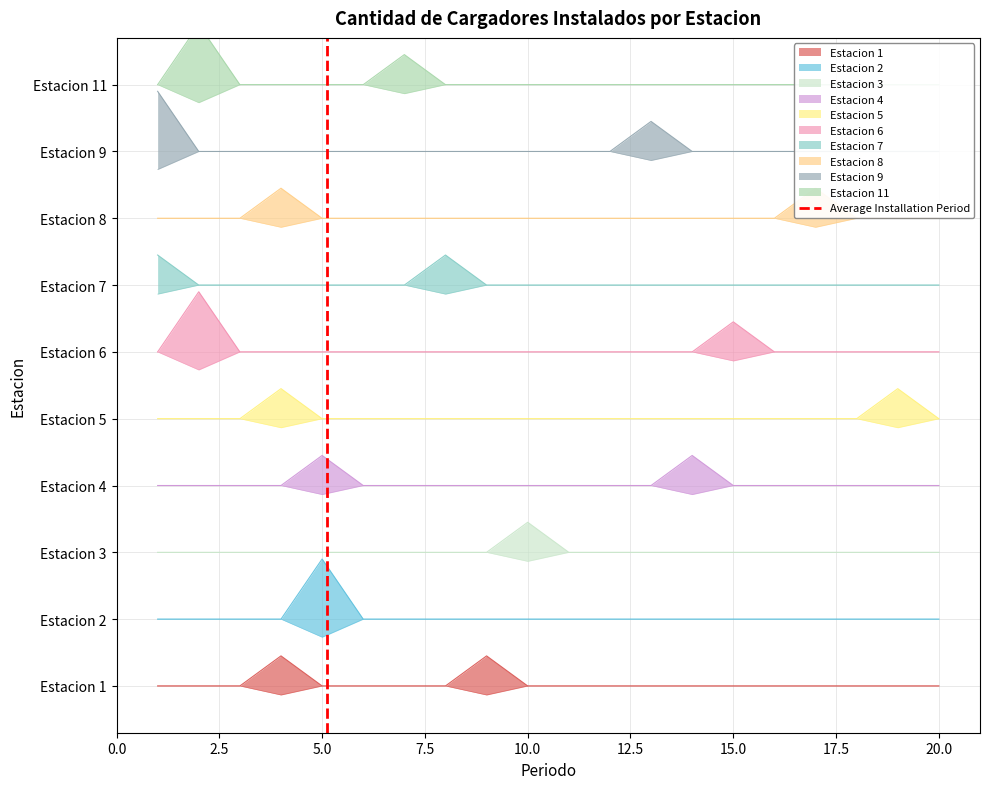

Which has a higher value, 0.0 or 2.5?

2.5